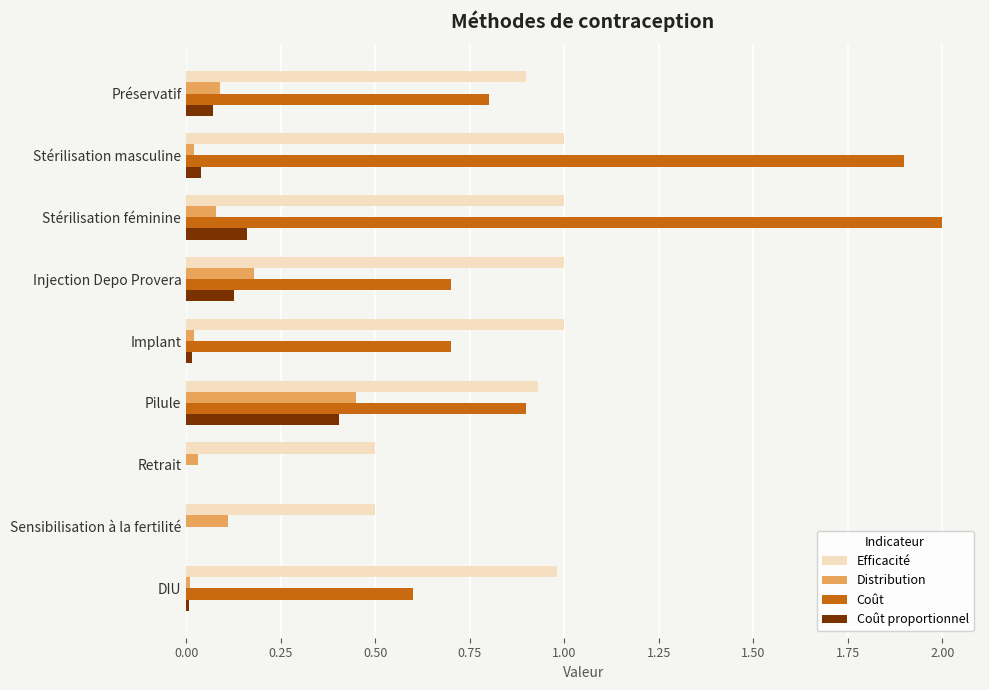

At which category is the sum across all series the highest?

Stérilisation féminine